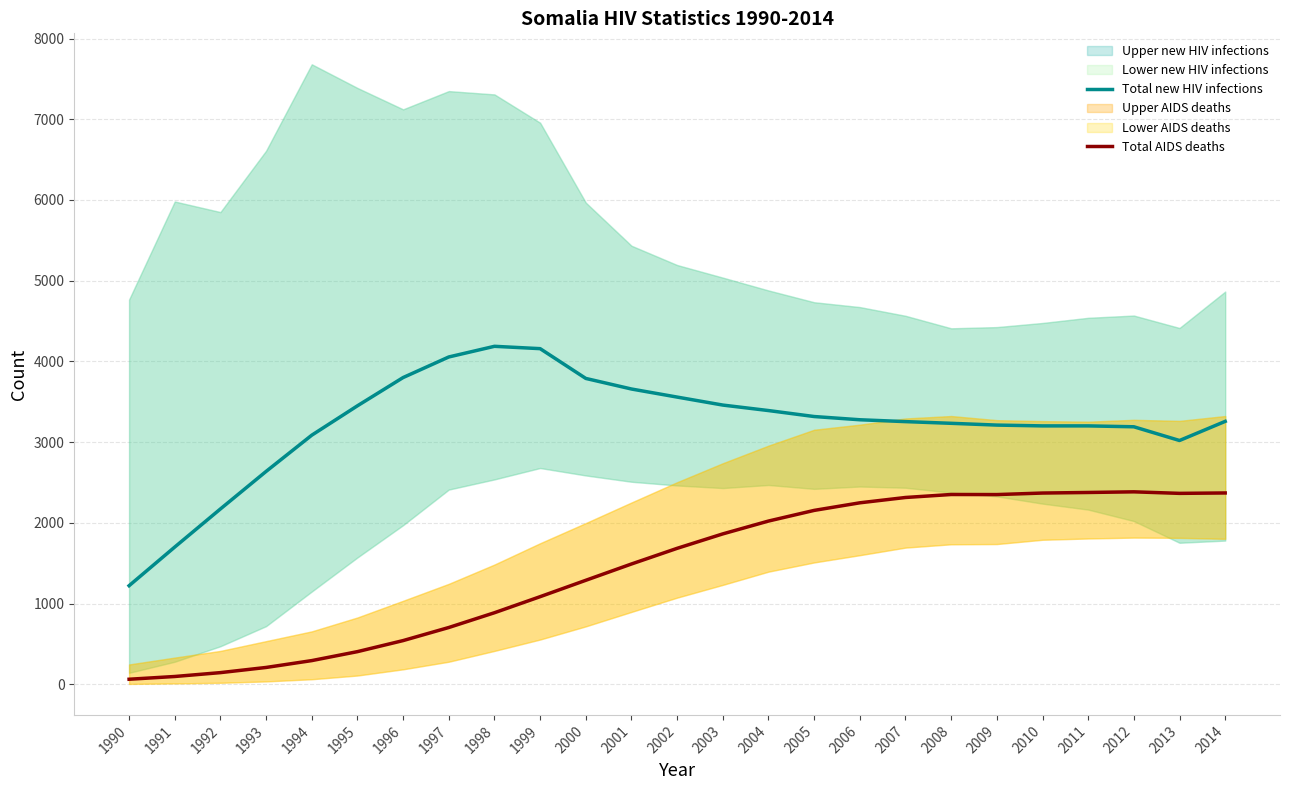

What is the difference between the Total AIDS deaths values at 2014 and 2008?

19